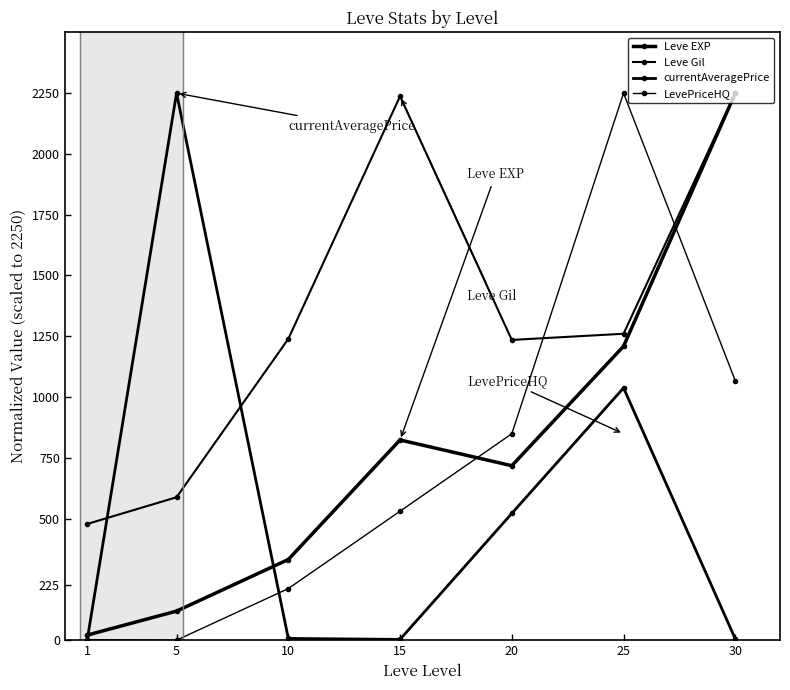

Which label corresponds to the smallest value in the chart?

5